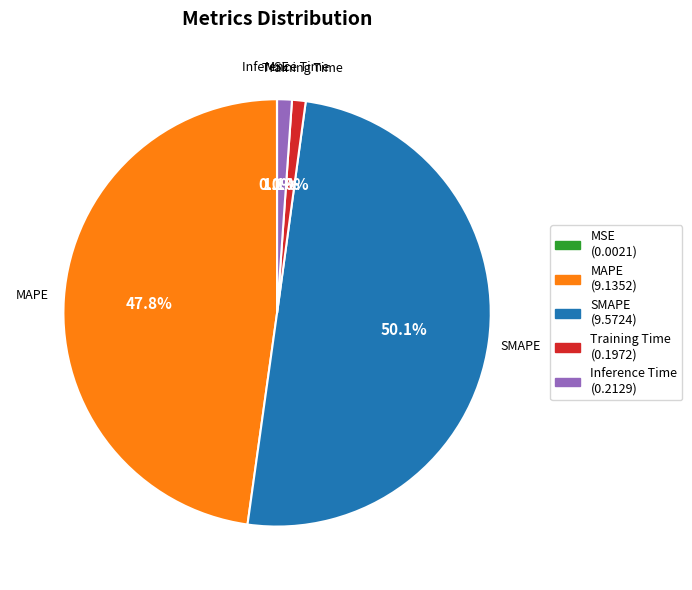

What is the largest slice in the pie chart?

SMAPE